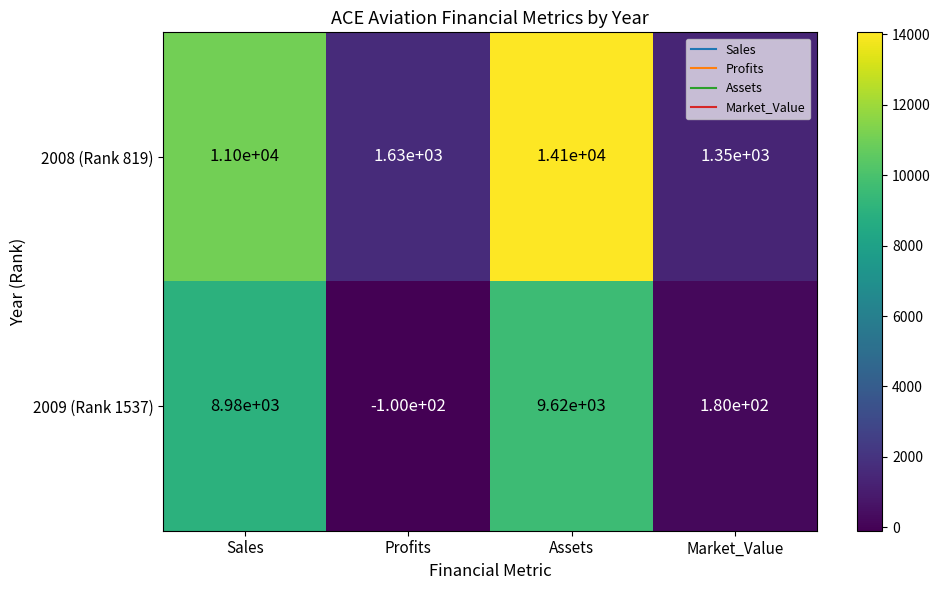

Is it true that 2009 (Rank 1537) equals 14828 at Assets?

False